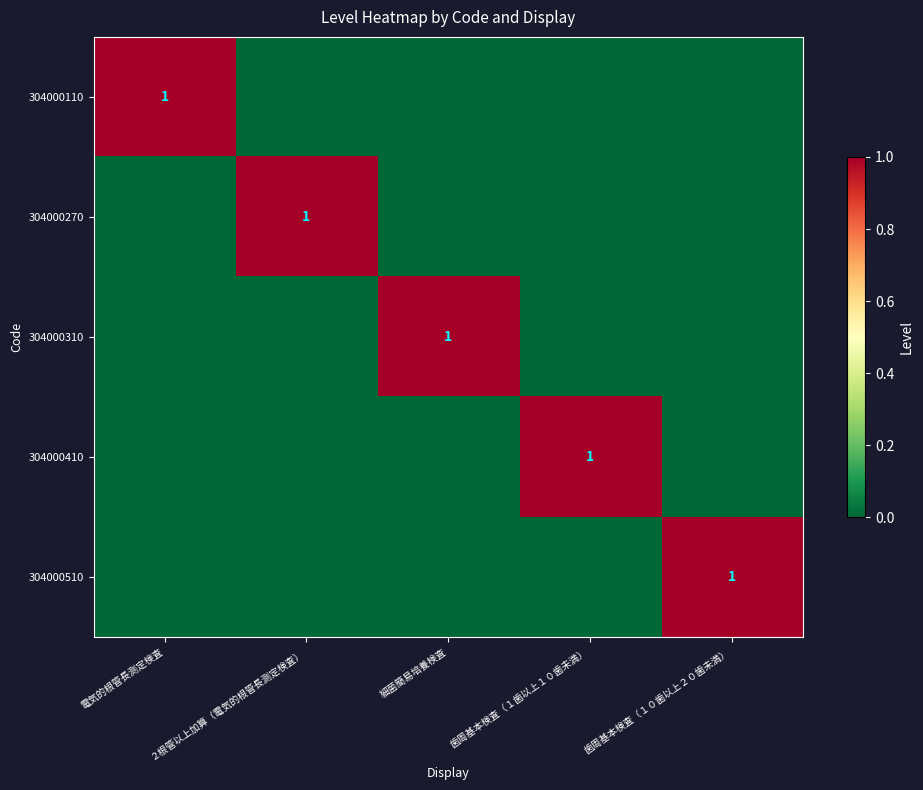

The 304000510 series shows 0 at 歯周基本検査（１０歯以上２０歯未満）. True or false?

False